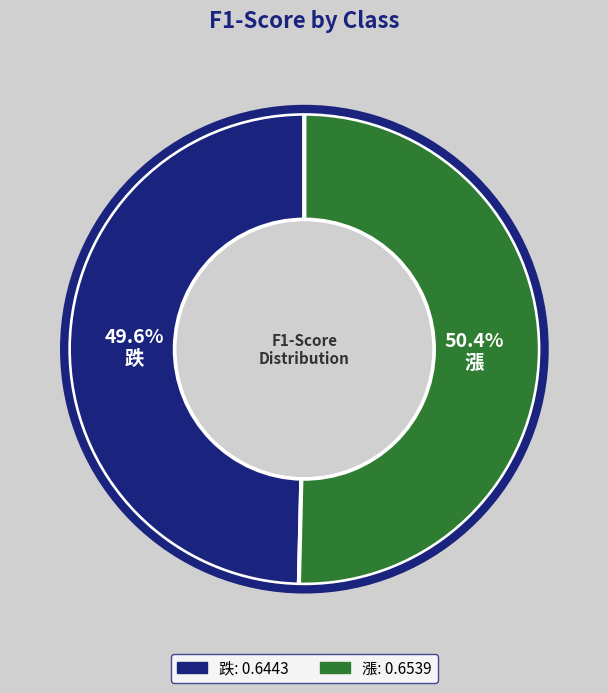

Is it true that 跌 is 50% of the pie?

True